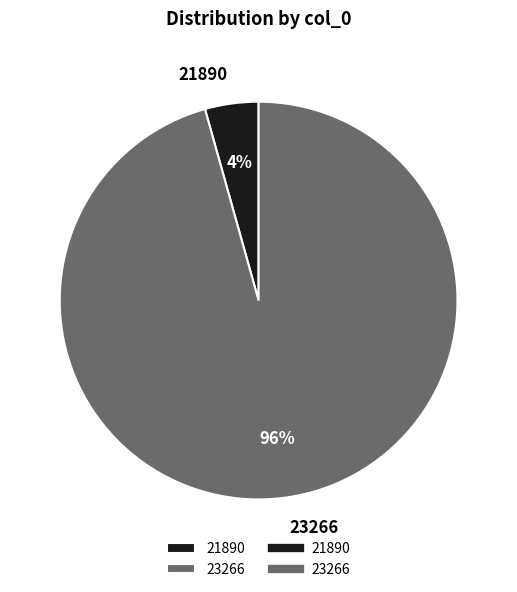

Is the sum of 23266 and 21890 greater than half?

Yes